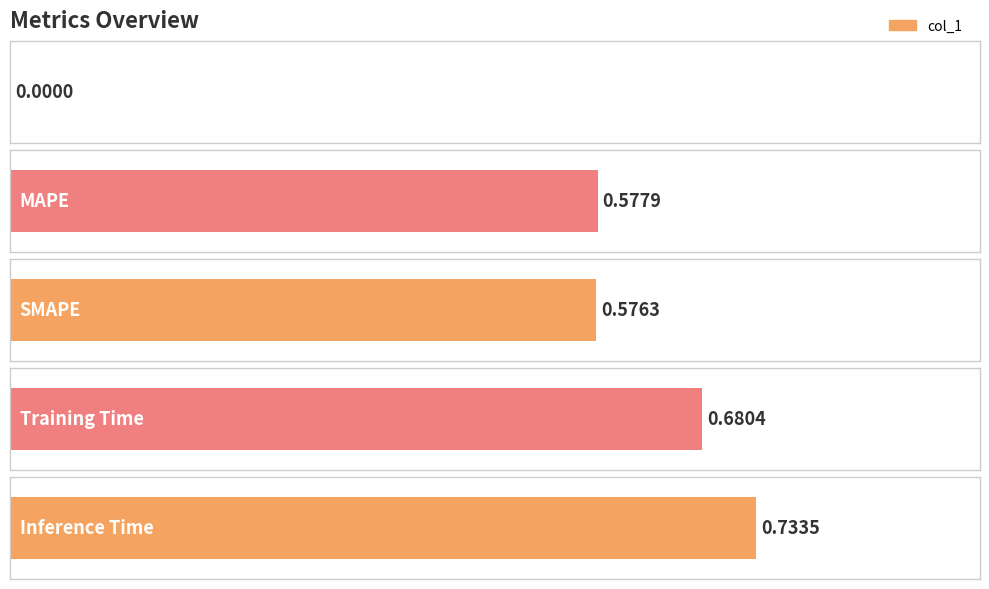

Reading left to right, transcribe all the data shown in this chart.

MSE=0.0	MAPE=0.6	SMAPE=0.6	Training Time=0.7	Inference Time=0.7